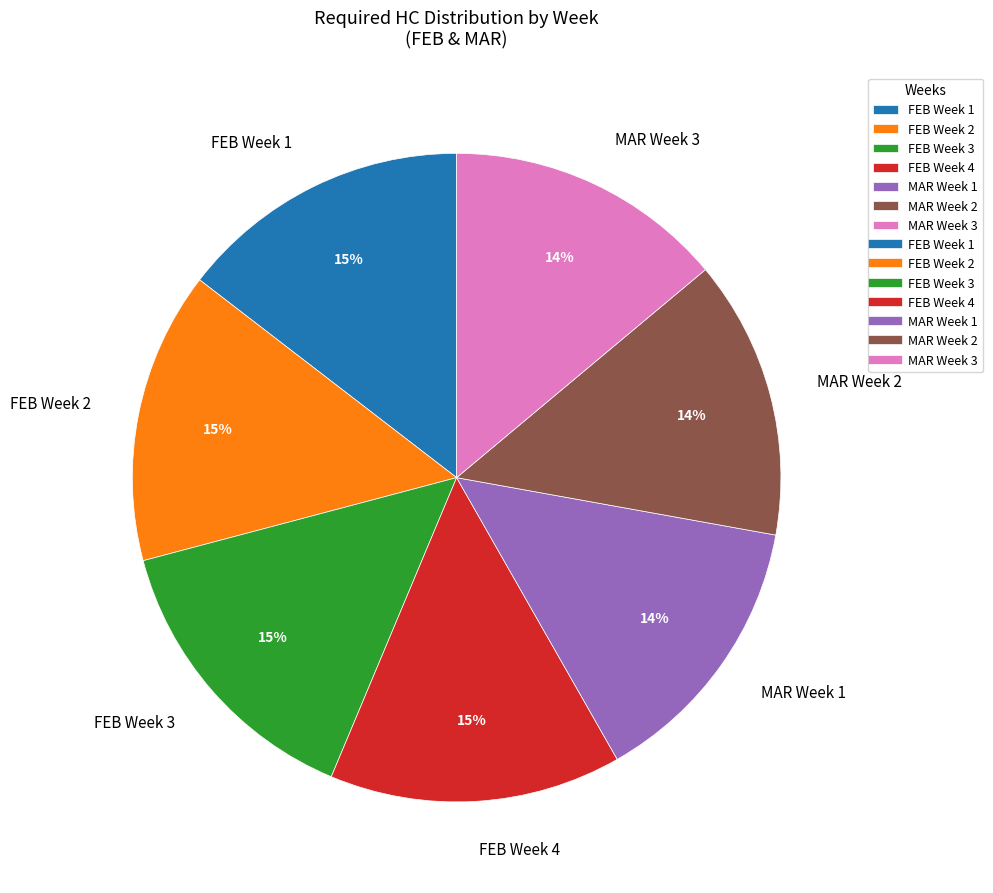

To the nearest percent, what is the difference between the largest and smallest slice percentages?

1%